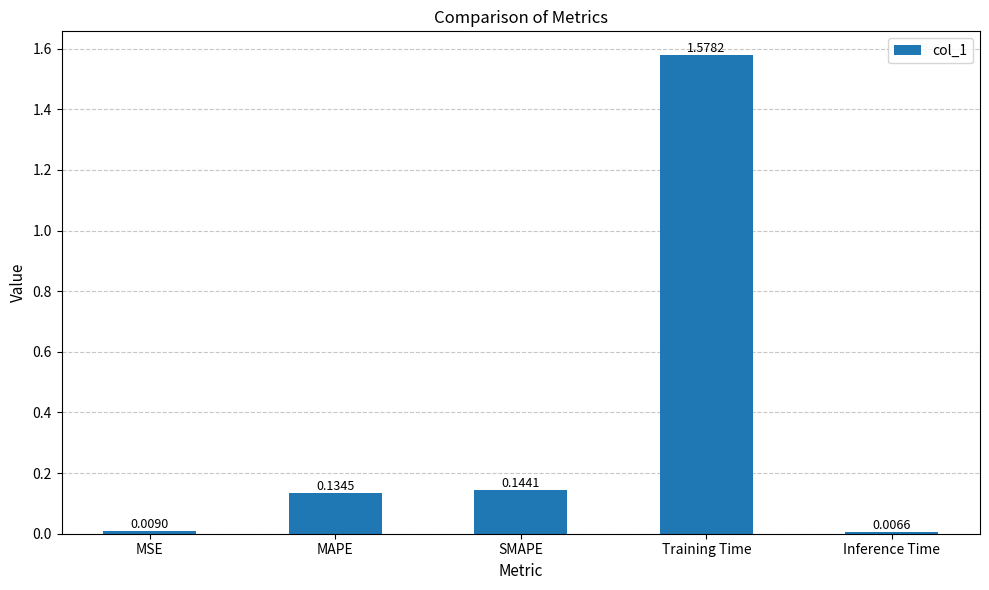

How many series are shown in this chart?

1